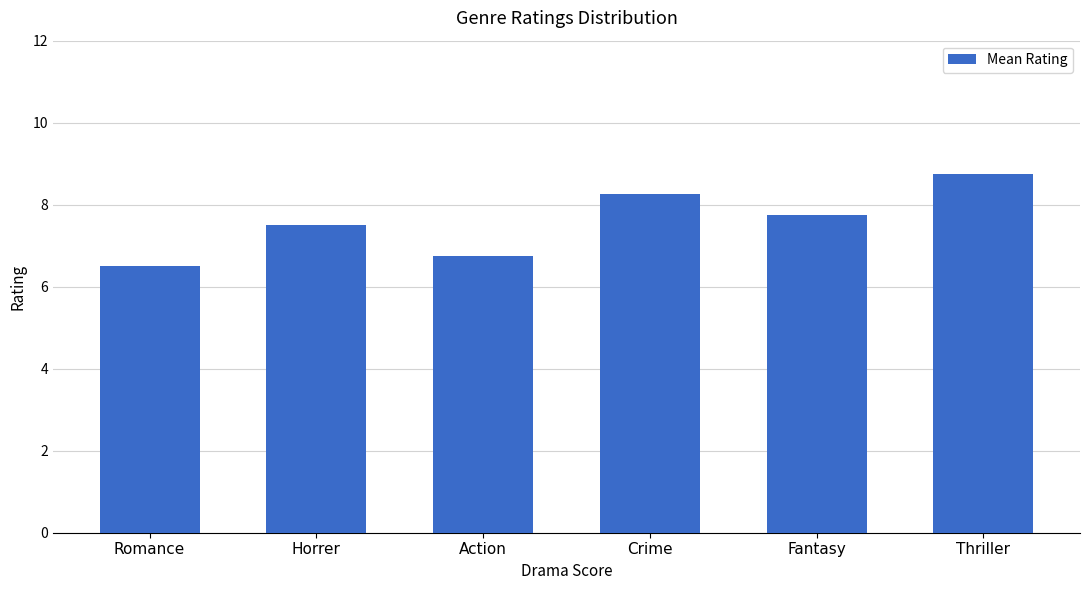

How many bars are there in total?

6